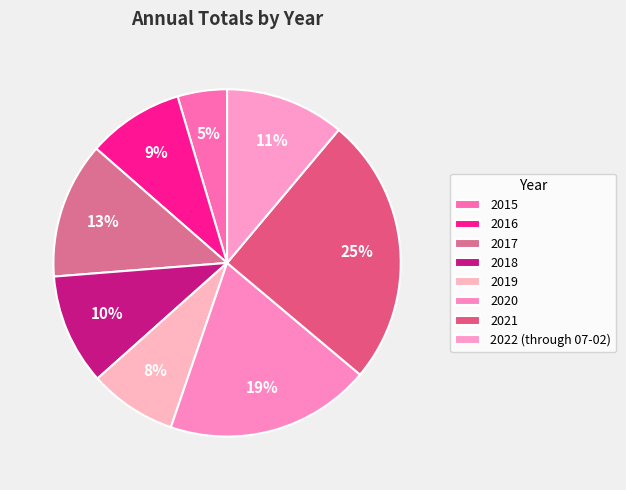

Count the number of slices in the pie.

8